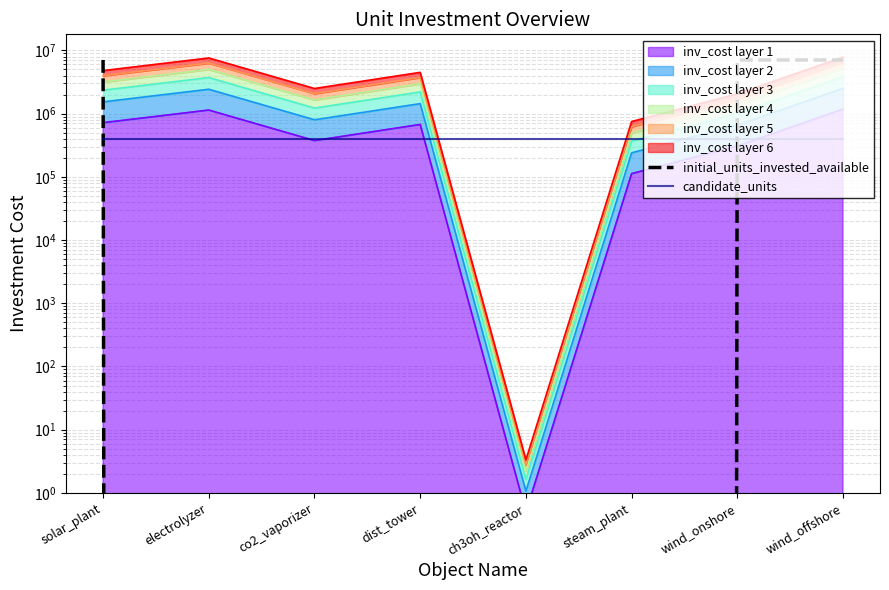

Between dist_tower and ch3oh_reactor, which series saw the biggest shift?

initial_units_invested_available